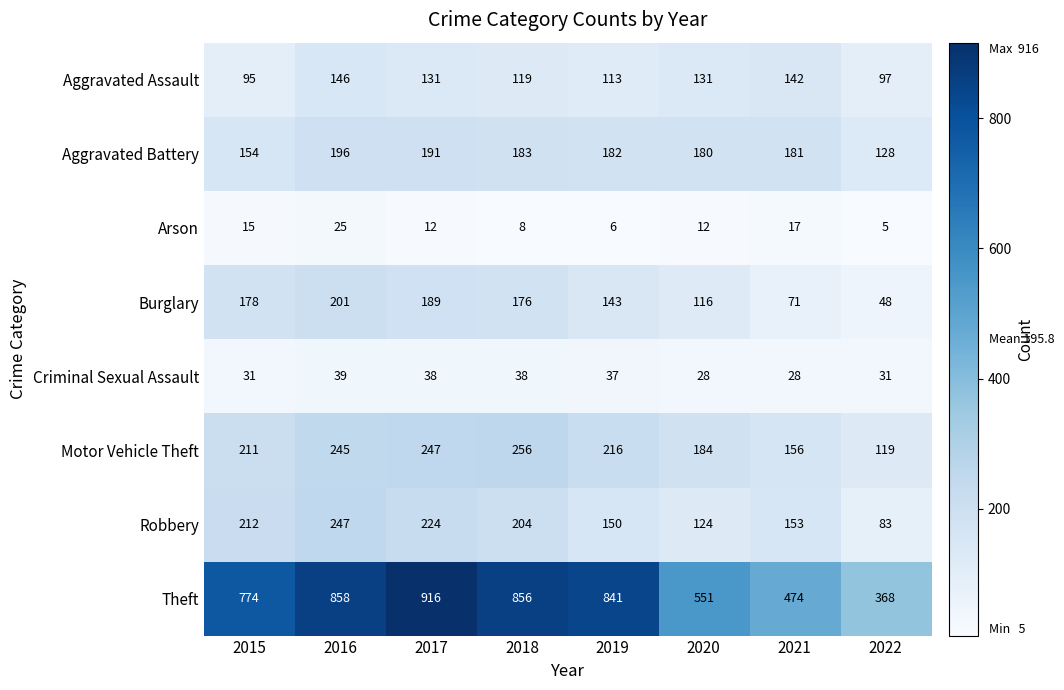

What is the average value of the Motor Vehicle Theft series?

204